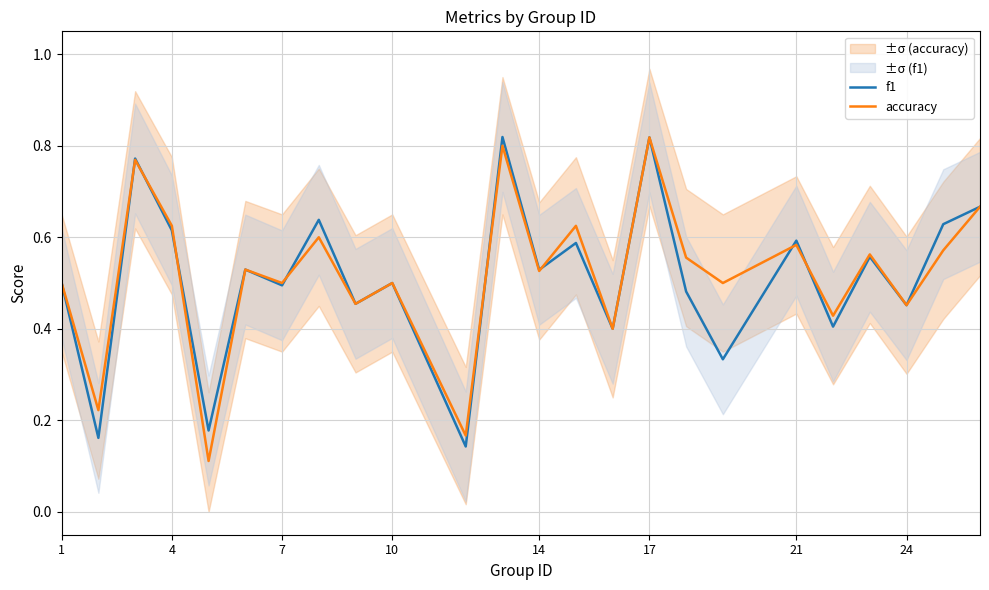

True or false: accuracy has a value of 0.5 at 7.

True